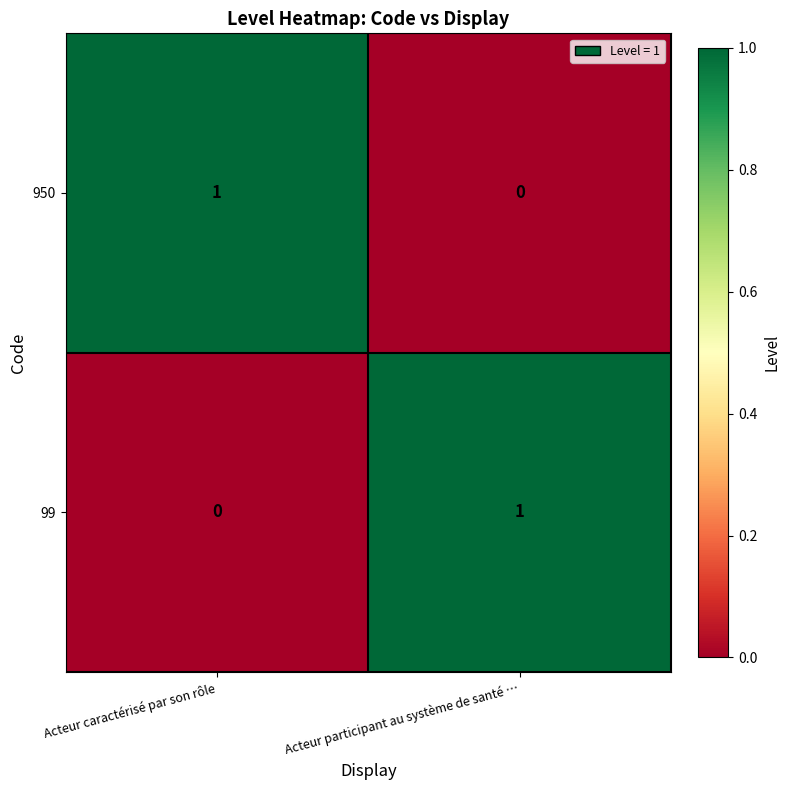

The 99 series shows 0 at Acteur caractérisé par son rôle. True or false?

True